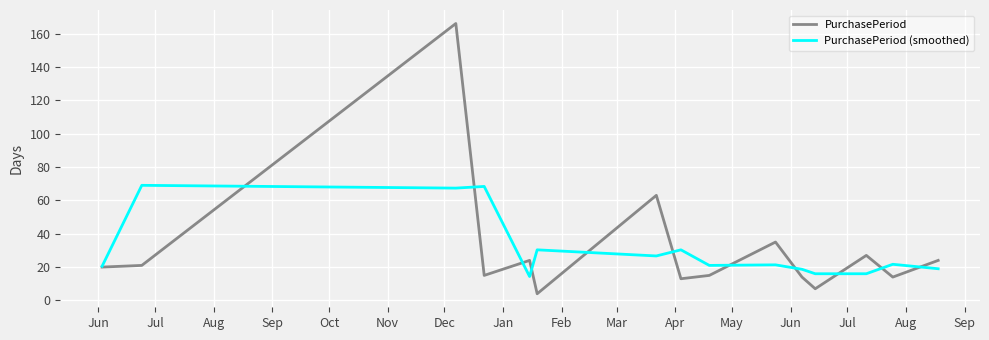

What is the highest value of the PurchasePeriod (smoothed) series?

69.0